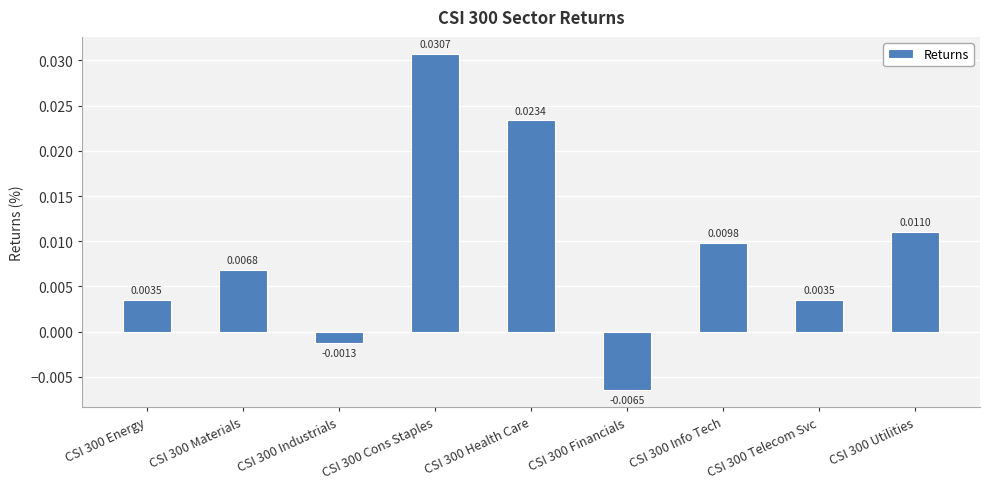

Between CSI 300 Cons Staples and CSI 300 Health Care, which is larger?

CSI 300 Cons Staples